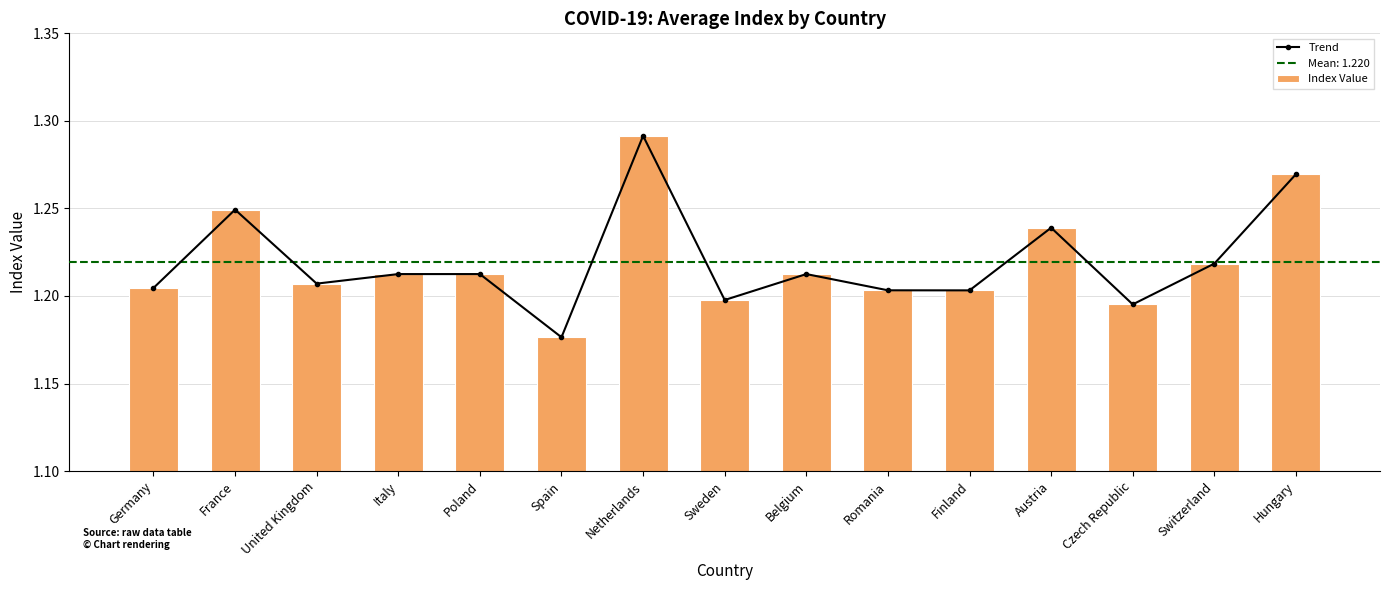

True or false: Index Value has a value of 2.1 at Romania.

False